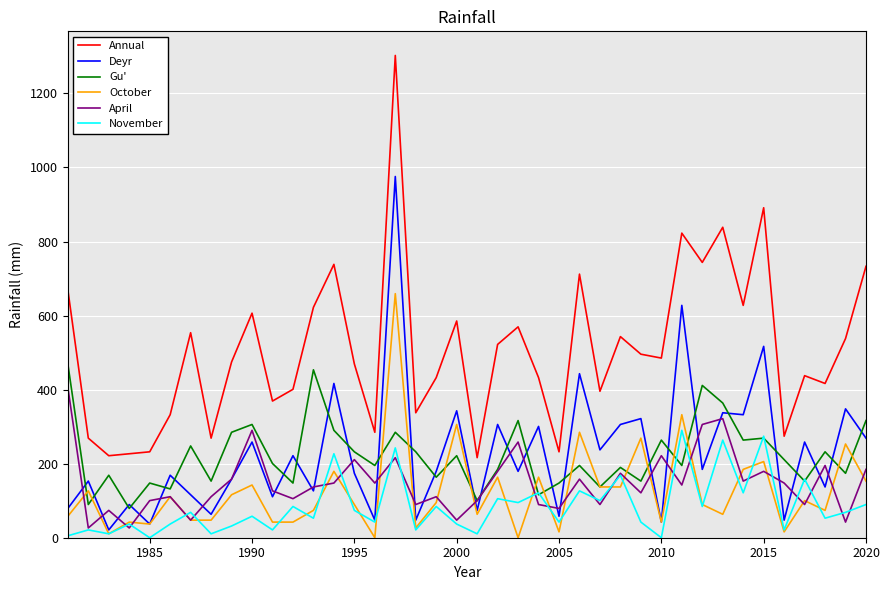

What is the average value of the April series?

148.1